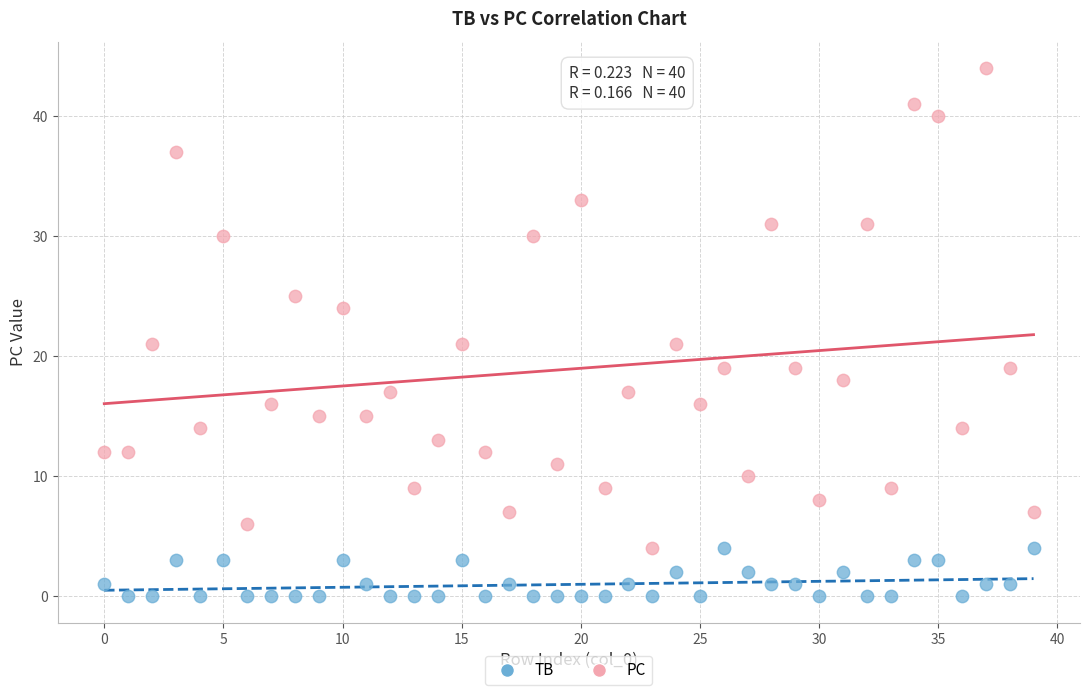

Which series contains the lowest Y value?

TB